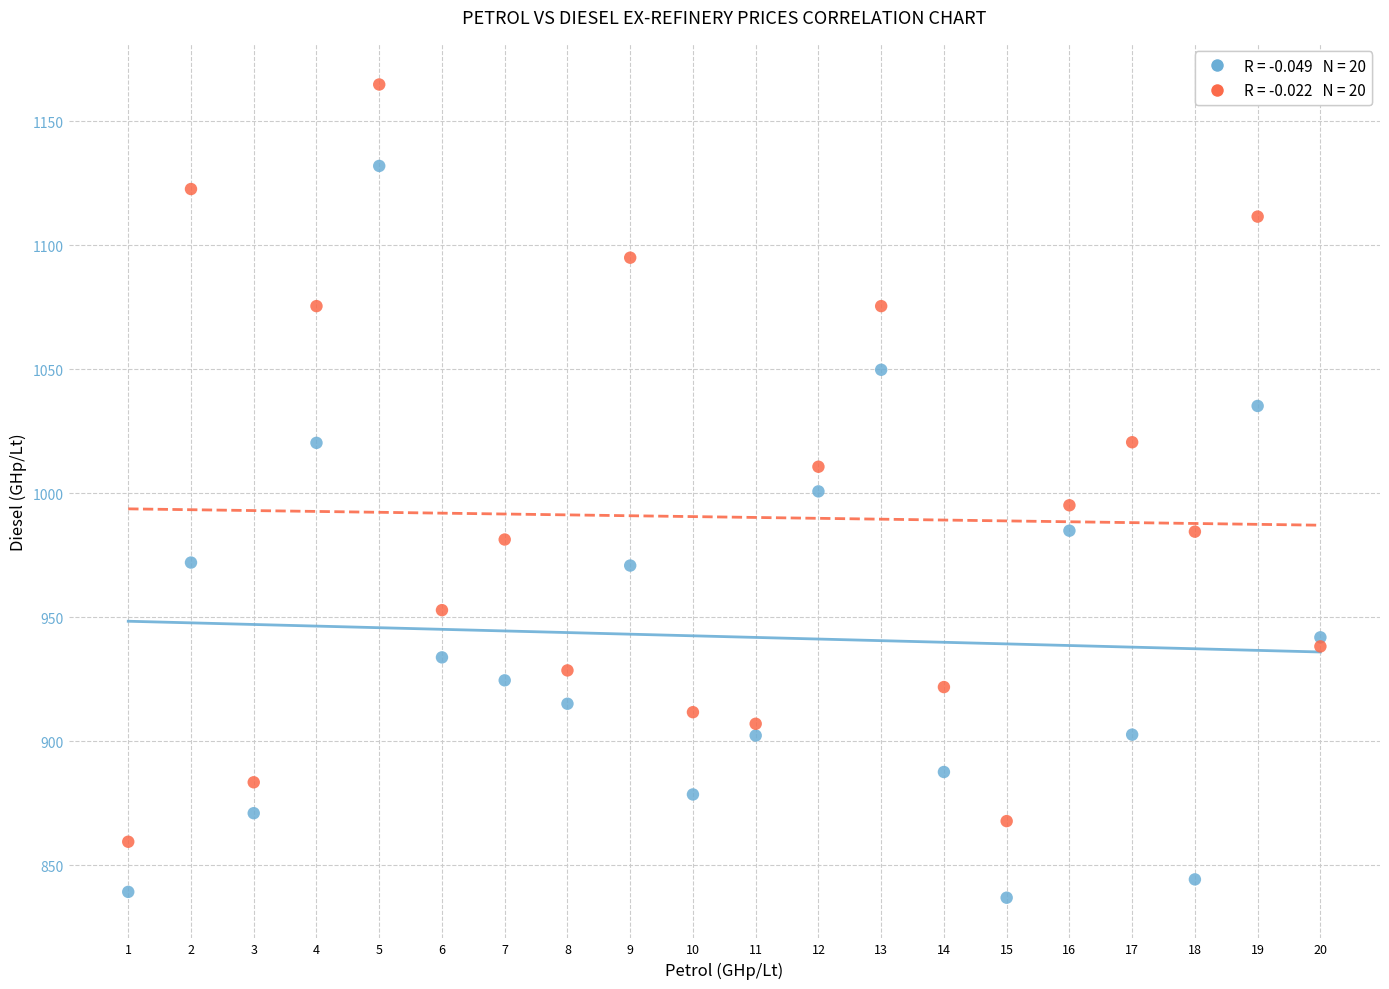

Across all data points, what is the range of Y values (max minus min)?

328.1